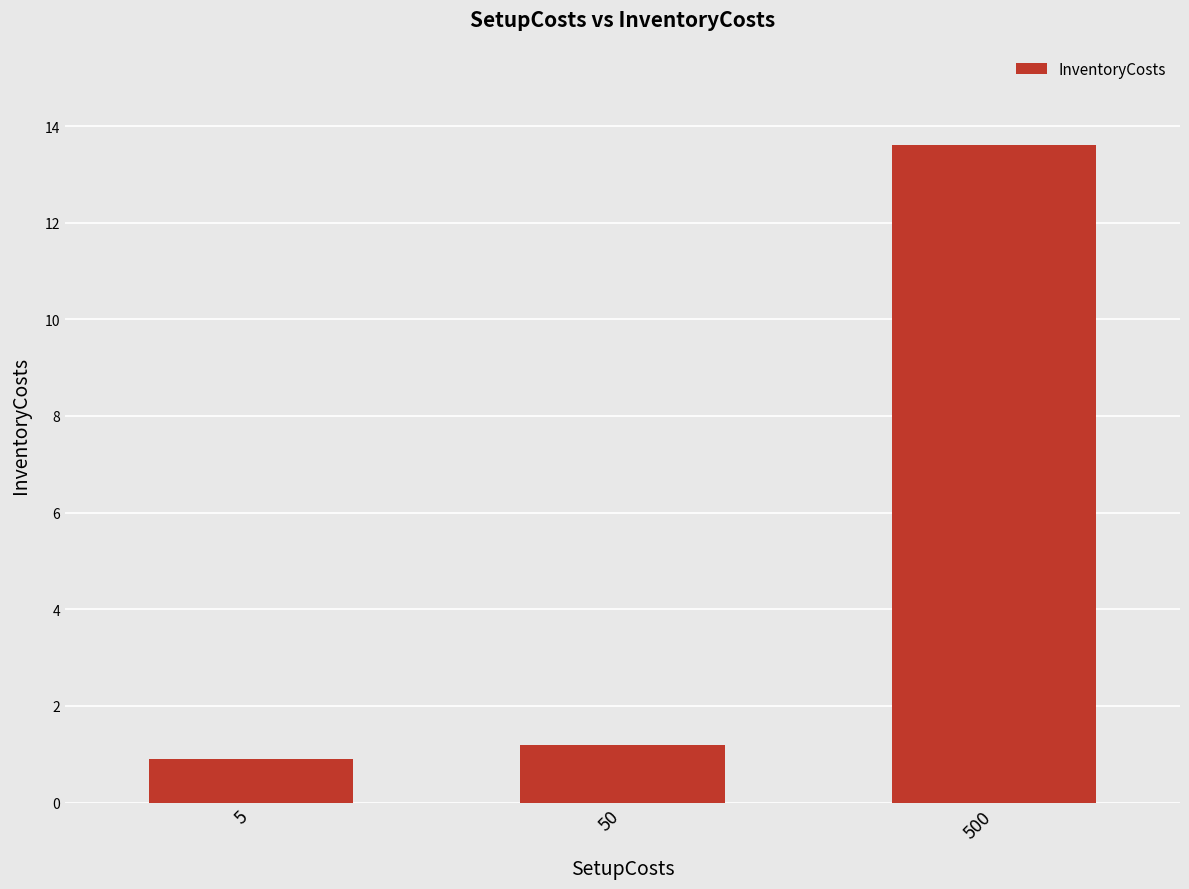

How many data points does each series have?

3